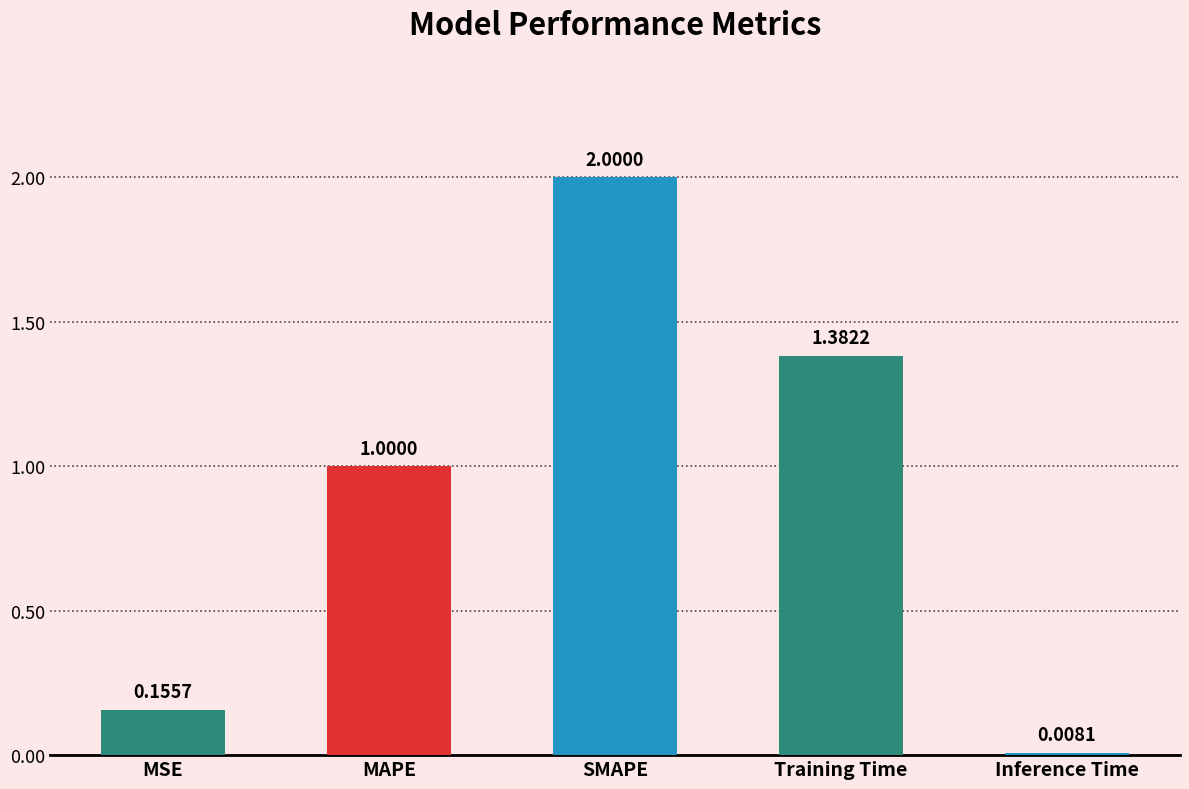

The value at SMAPE is 1.2. True or false?

False